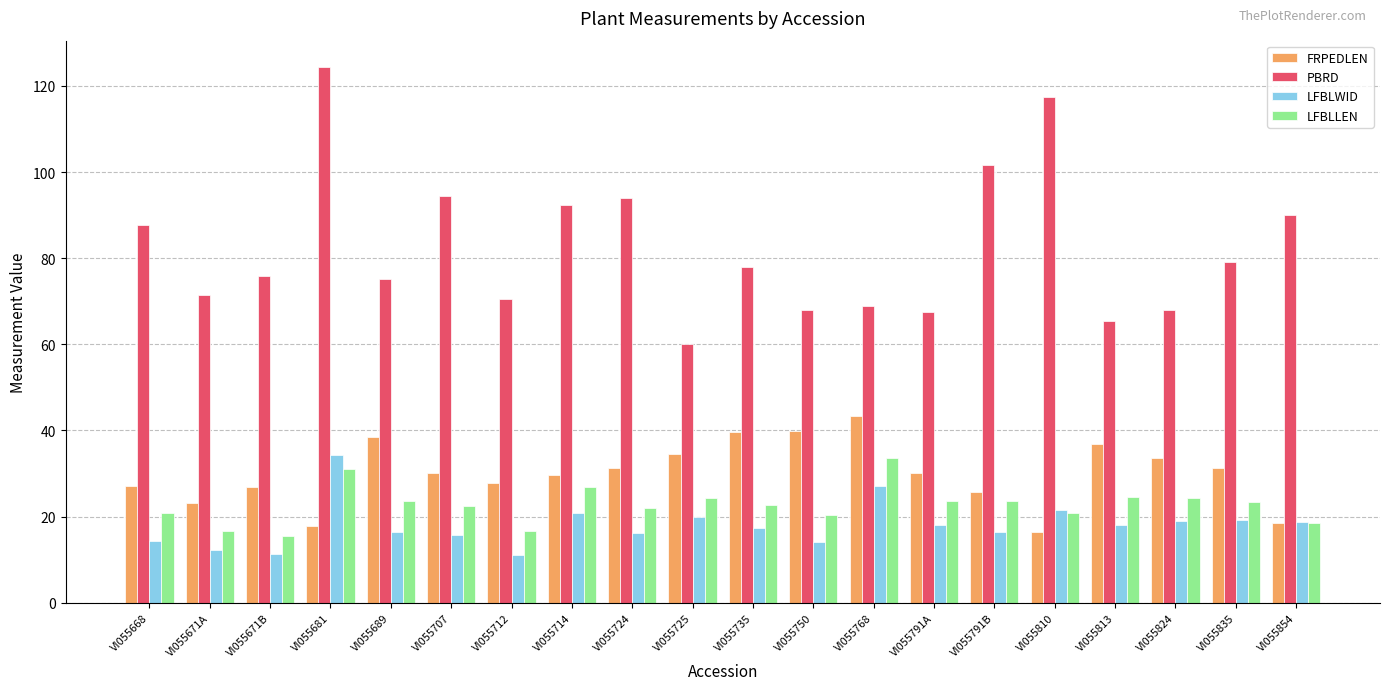

True or false: LFBLLEN has a value of 25.1 at VI055671A.

False